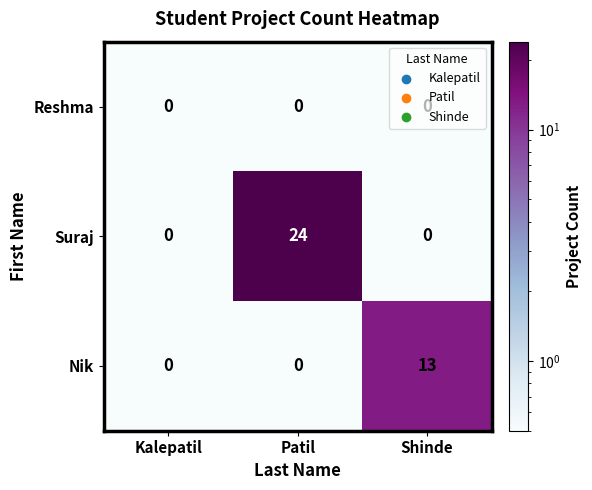

True or false: Nik has a value of 0 at Kalepatil.

True